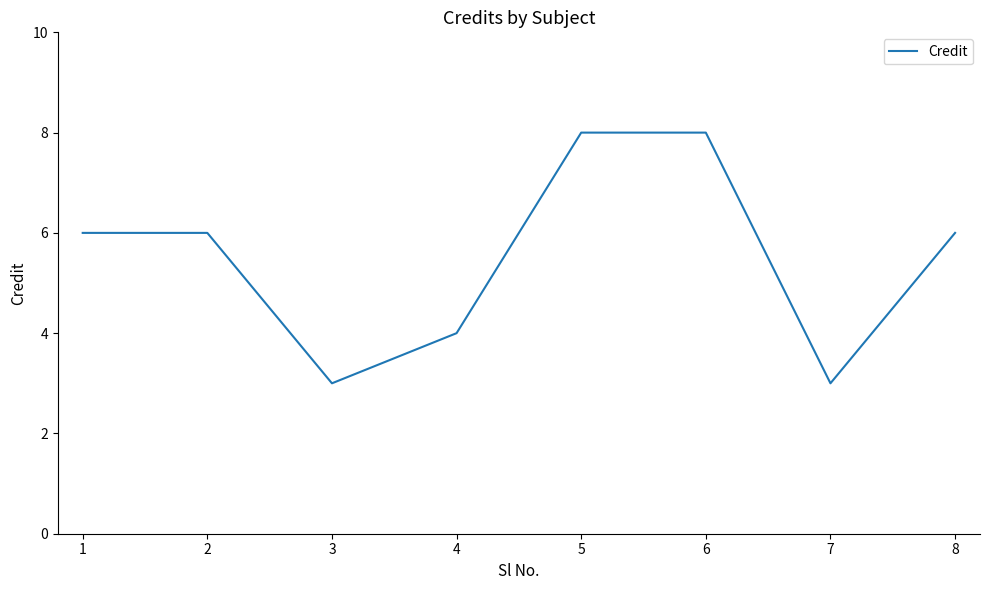

What is the approximate value at 2?

6